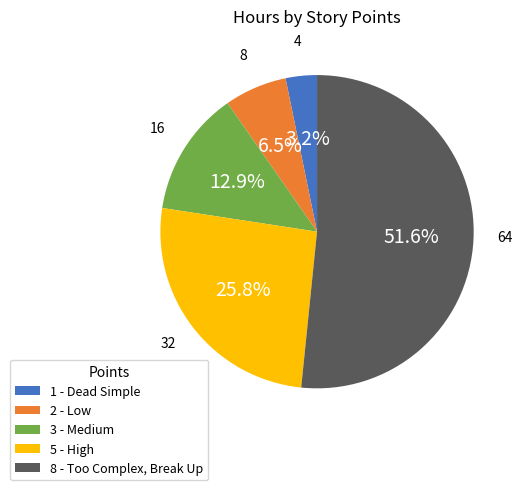

True or false: 5 accounts for 26% of the total.

True